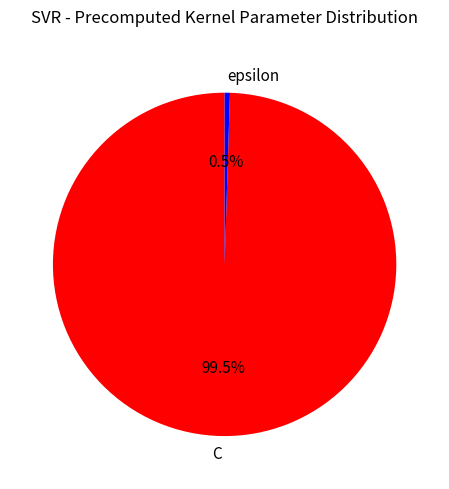

Count the number of slices in the pie.

2